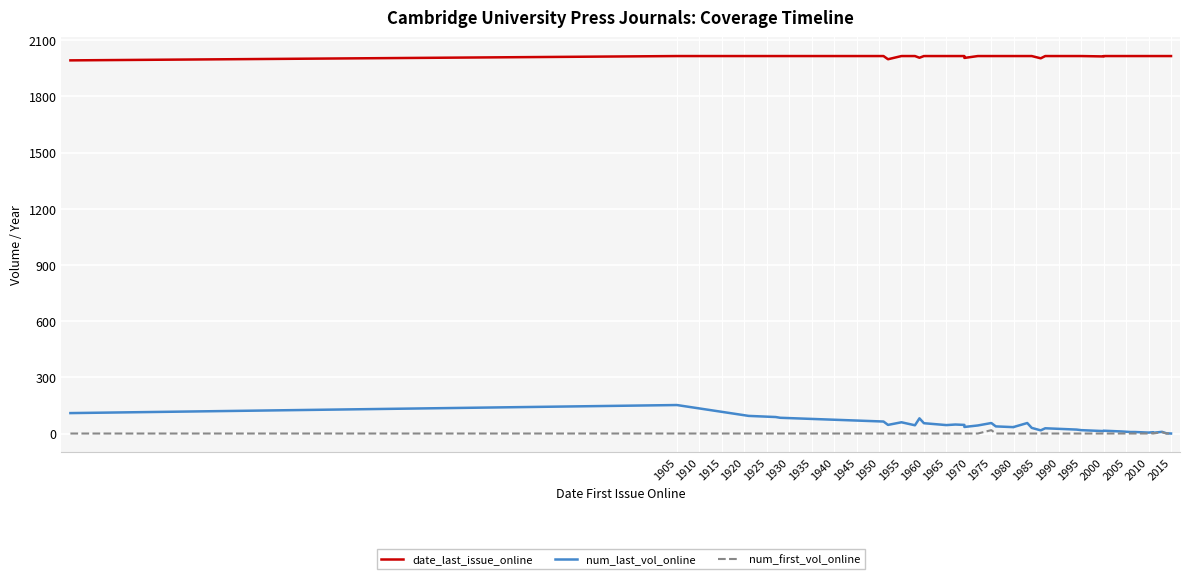

How many distinct data groups are displayed?

3